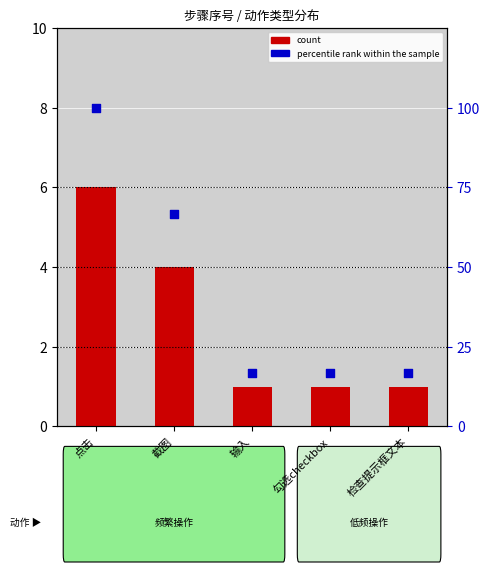

Is the value of count at 输入 greater than the value of percentile rank within the sample at 点击?

No